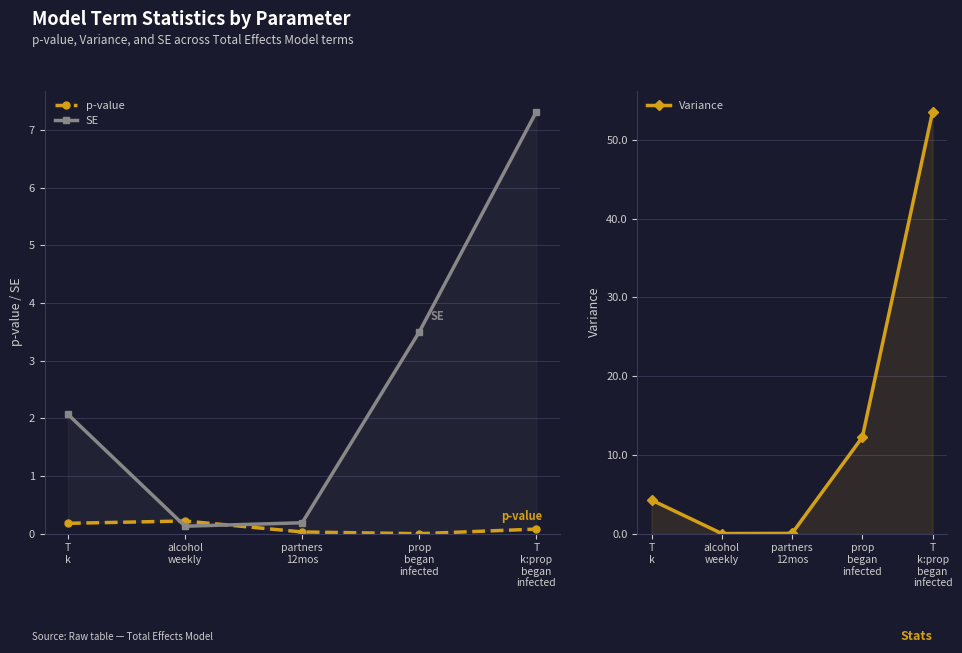

What are all the series names shown in the legend?

p-value, SE, Variance